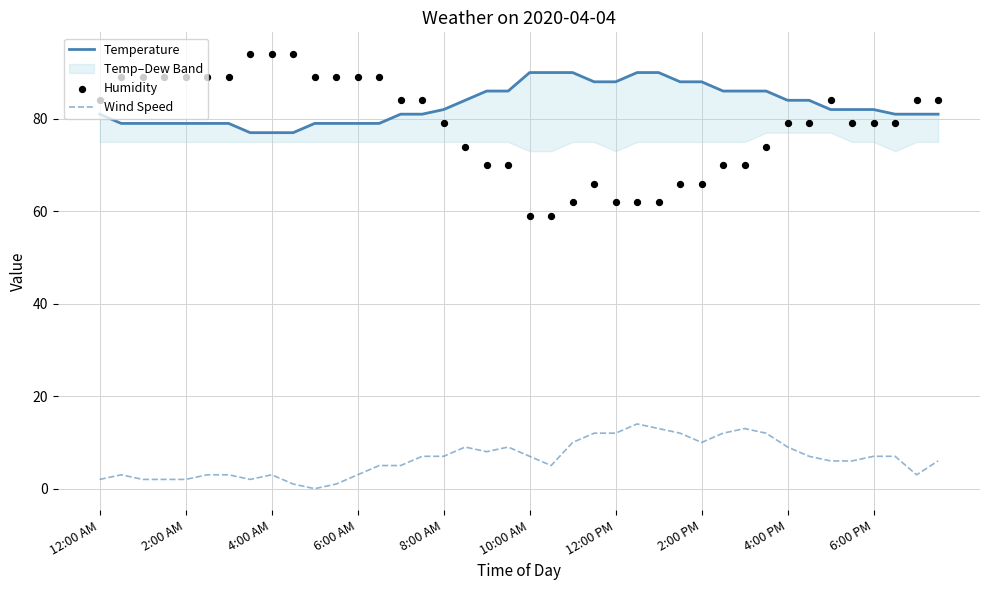

Which series has the largest total across all categories?

Temperature